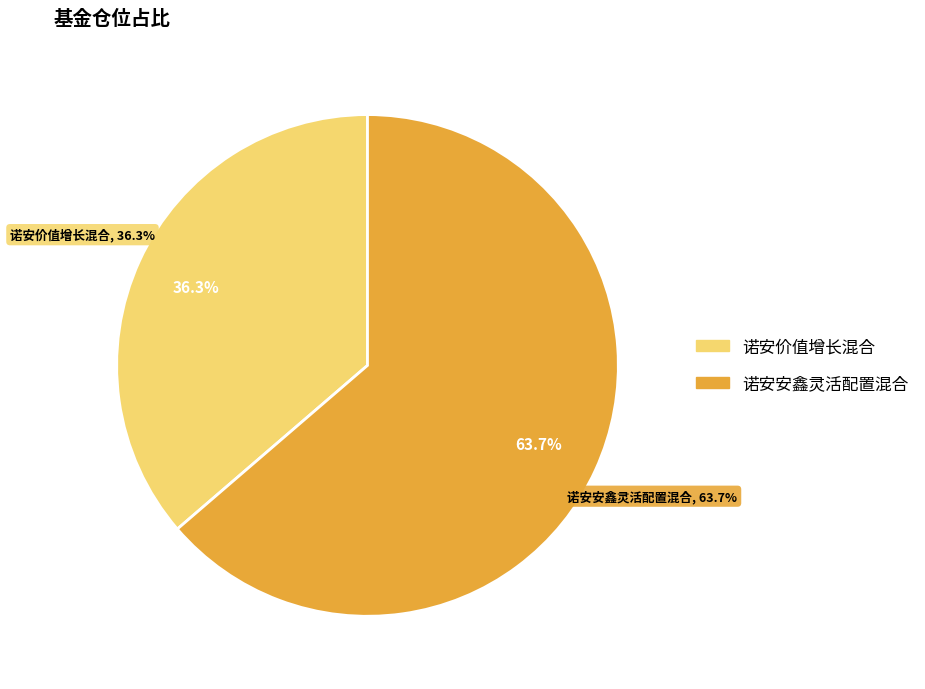

What percentage do 诺安安鑫灵活配置混合 and 诺安价值增长混合 together represent?

100.0%